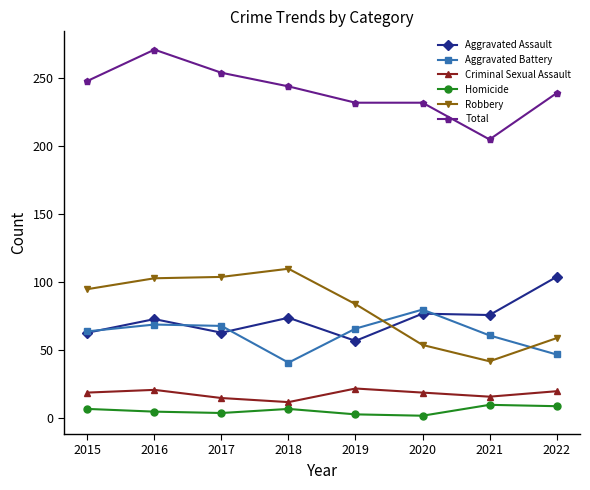

The Criminal Sexual Assault series shows 20 at 2022. True or false?

True